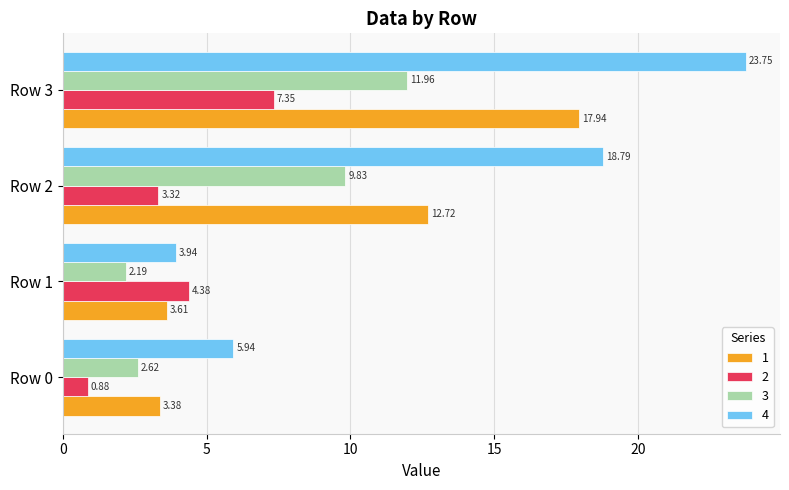

Which series has the widest spread of values?

4